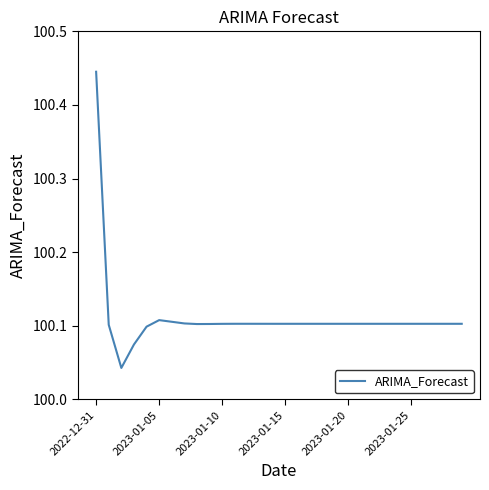

At which category does the chart reach its peak across all series?

2022-12-31